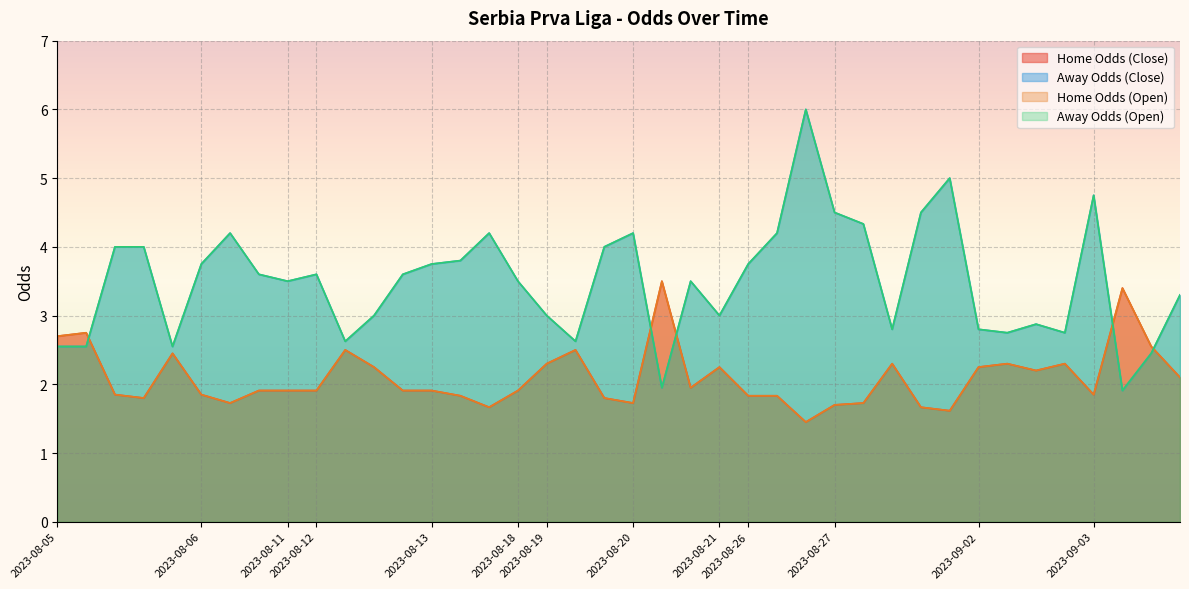

The oddH series shows 1.9 at 2023-08-06. True or false?

True